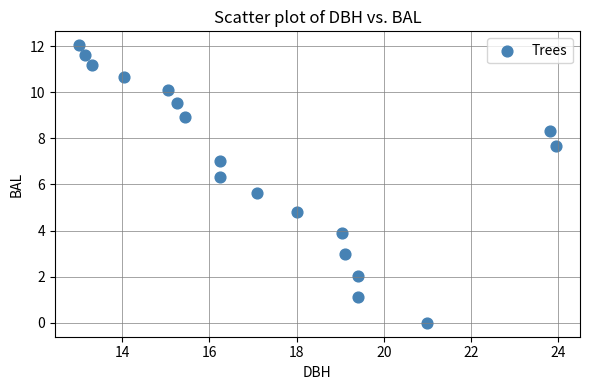

What is the range of X values (max minus min)?

10.9